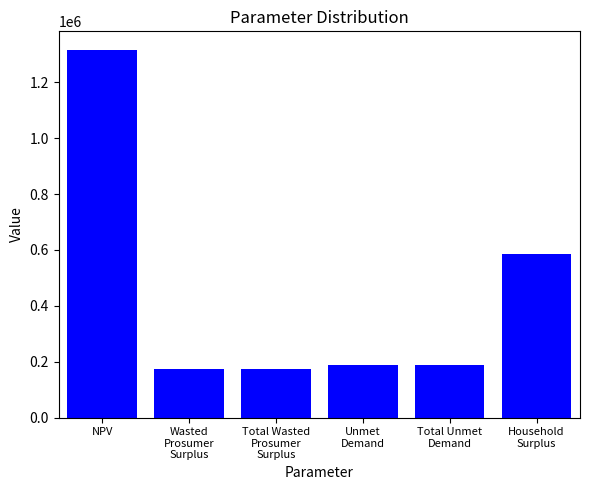

Reading left to right, what are all the values shown in this chart?

1316584.5	173412.4	173412.4	188284.2	188284.2	585157.7